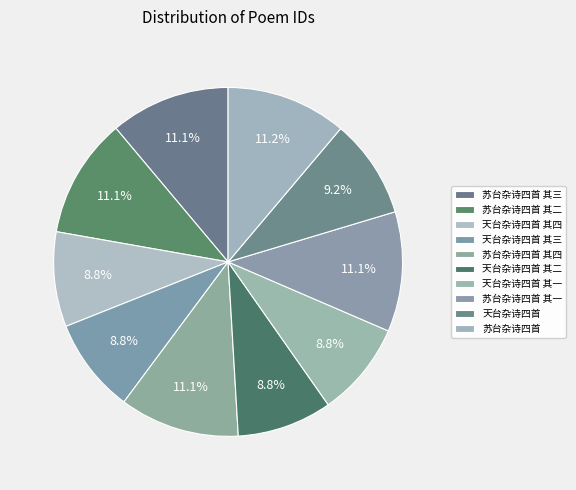

Which has a higher value, 天台杂诗四首 or 苏台杂诗四首?

苏台杂诗四首